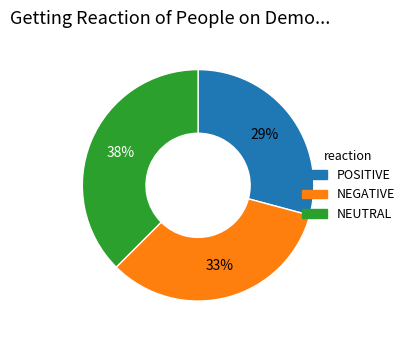

To the nearest percent, what is the average slice percentage?

33%